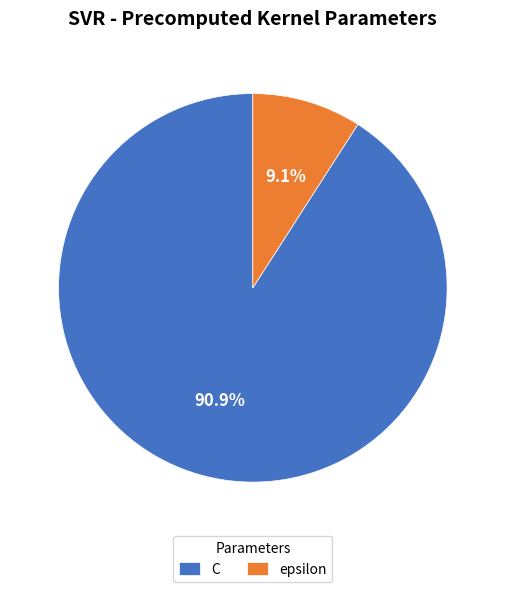

The C slice represents 77% of the pie. True or false?

False